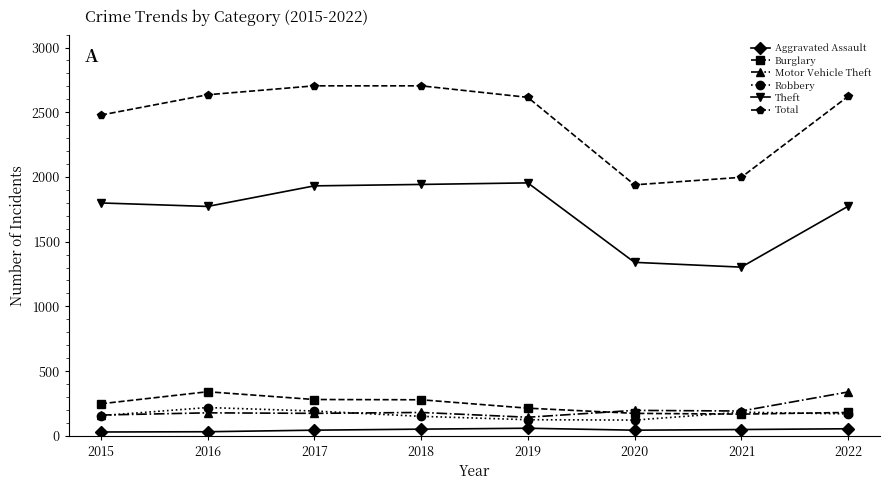

The value of Total at 2021 is 1997. True or false?

True